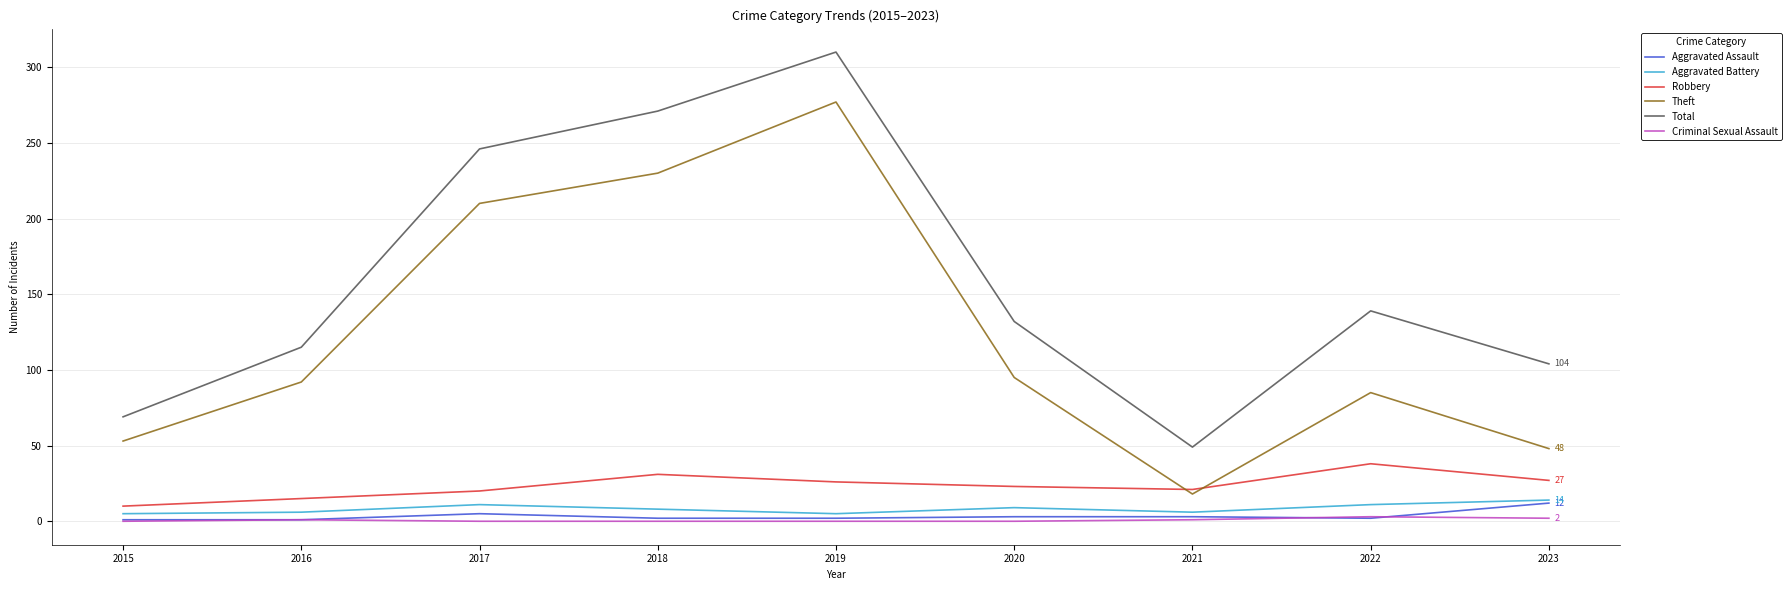

What is the difference between the Robbery values at 2023 and 2018?

4